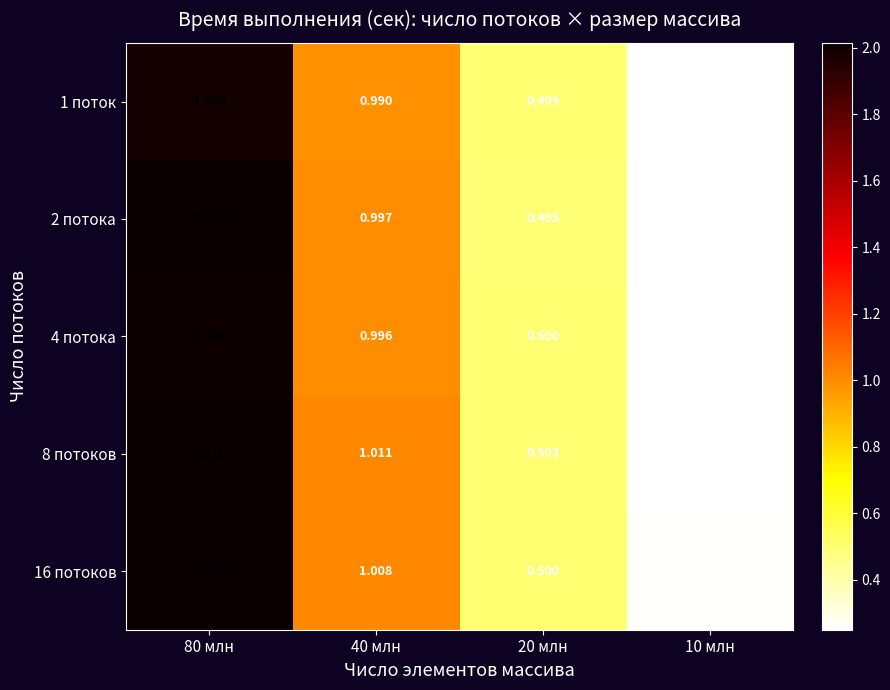

Count the number of data series in this chart.

5